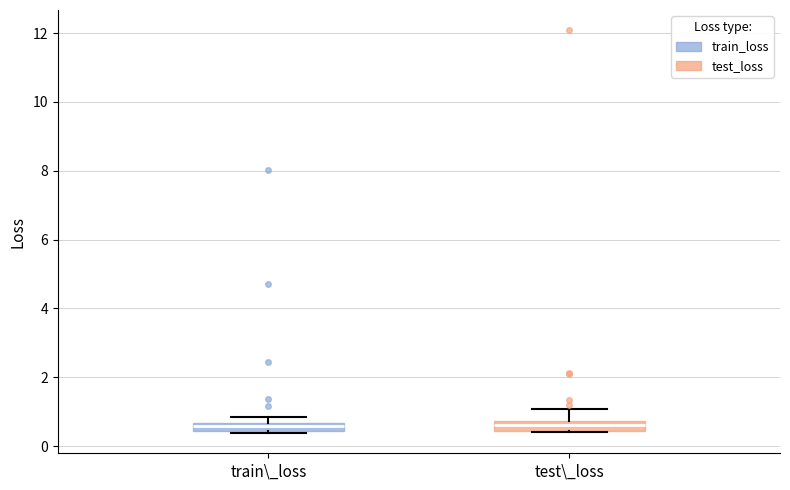

Where does the median line of the box for test\_loss sit on the y-axis? The values are not printed on the chart, so give them approximately, as read against the axis.

0.6